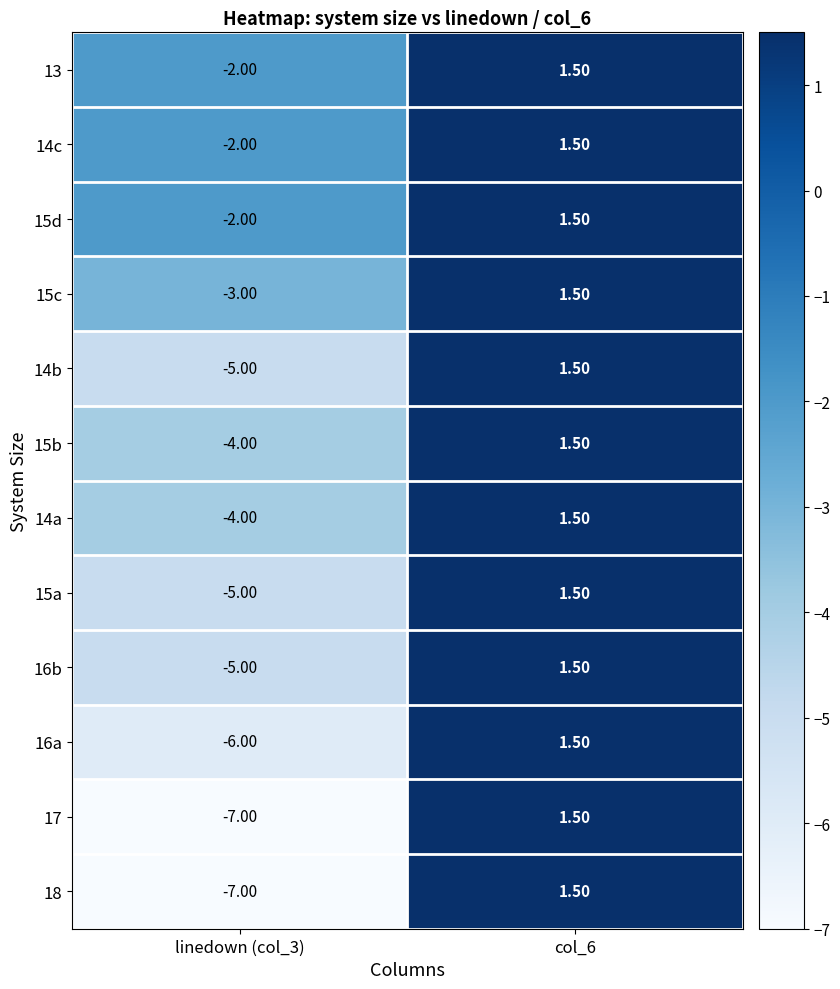

What is the total value across all series at col_6?

18.0